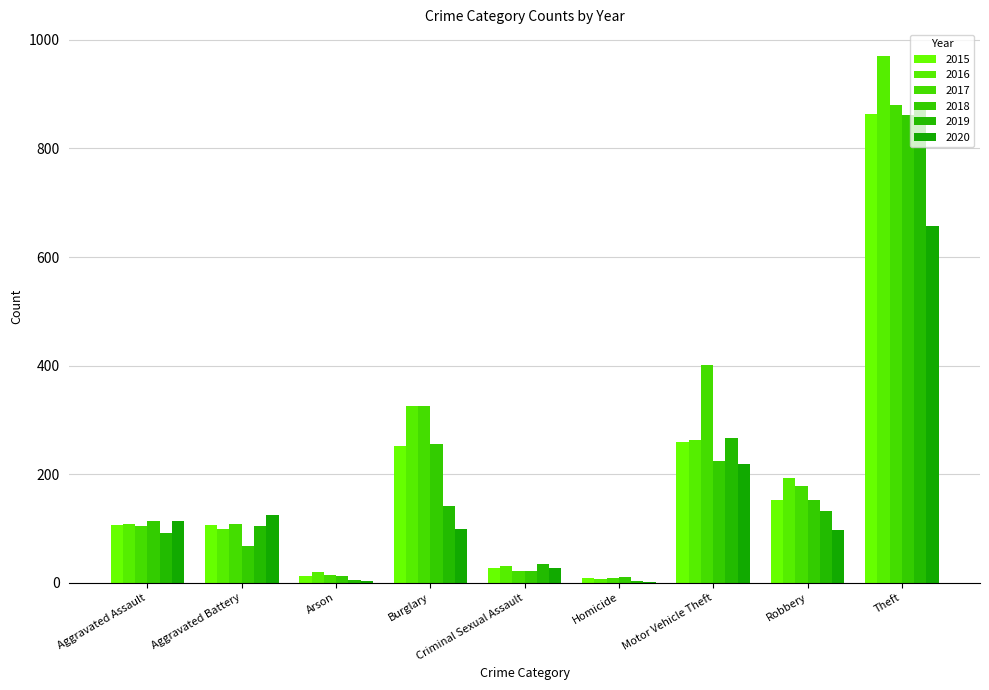

What position from the left is Aggravated Assault?

1